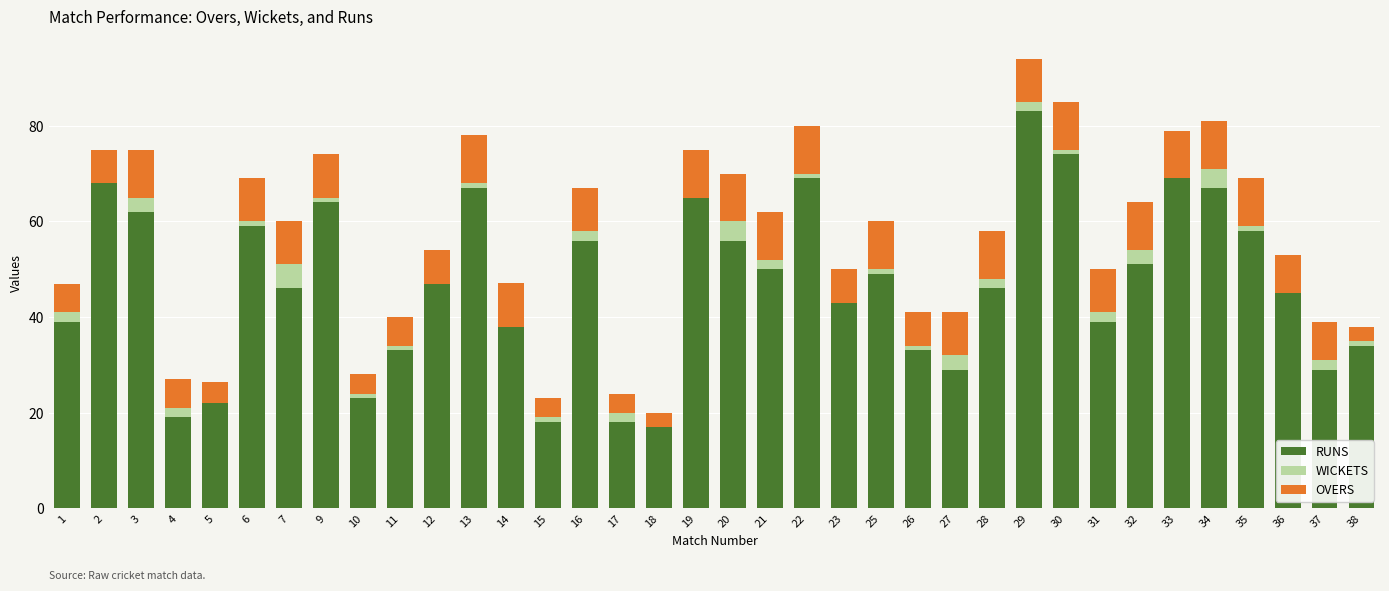

The value of RUNS at 32 is 51.0. True or false?

True